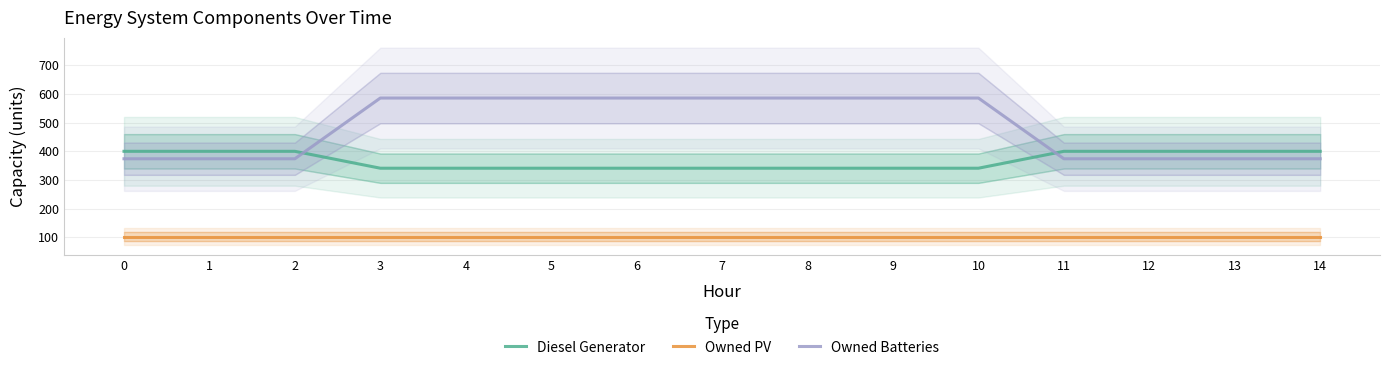

Count the number of categories in the chart.

15